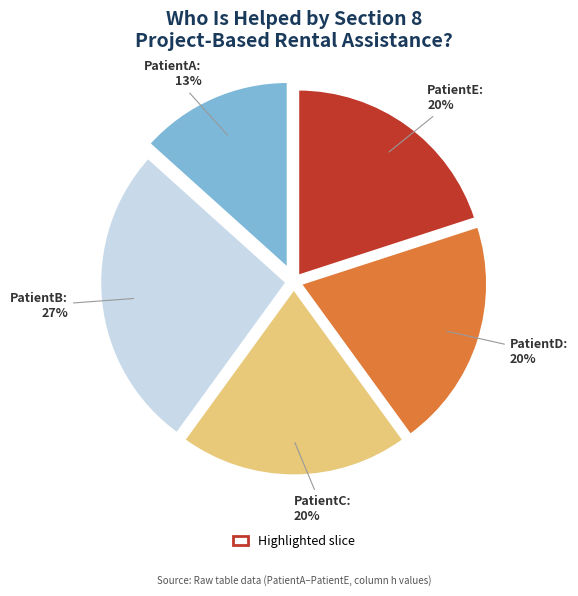

How many slices are in this pie chart?

5